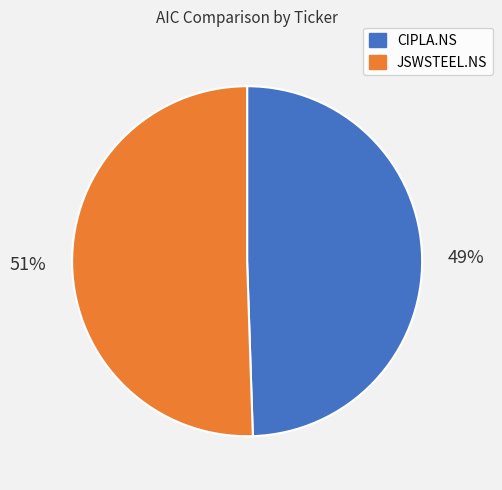

Approximately how many times larger is the value at JSWSTEEL.NS compared to CIPLA.NS?

1.0